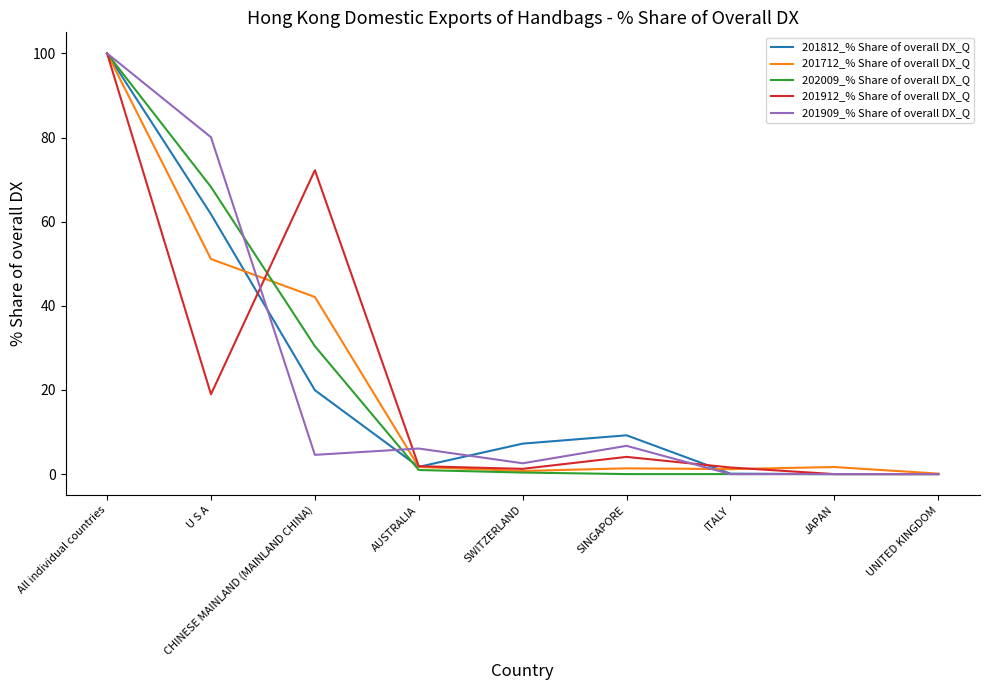

Is the value of 201812_% Share of overall DX_Q at SINGAPORE greater than the value of 202009_% Share of overall DX_Q at All individual countries?

No